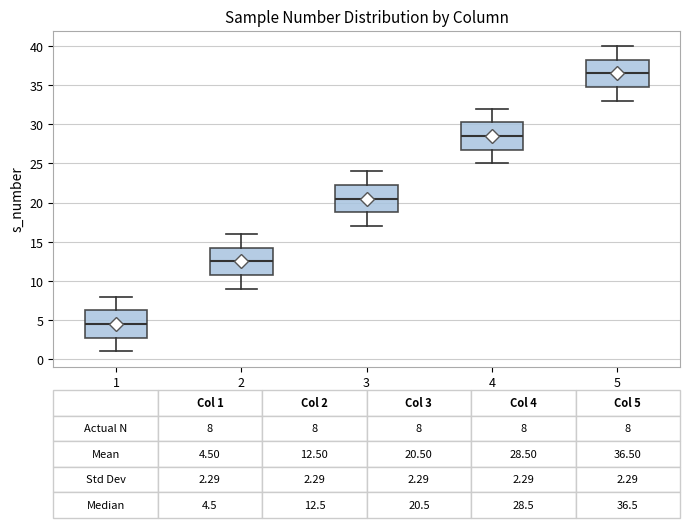

Which box has the lowest median line?

1